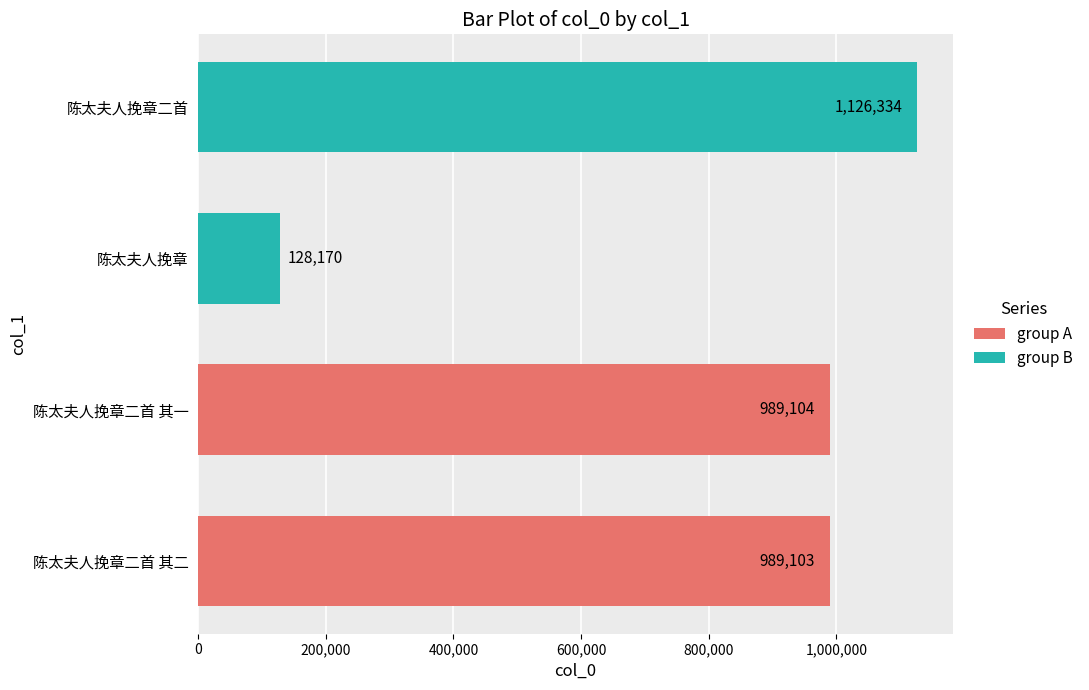

Reading top to bottom, extract all data points from this chart.

1126334	128170	989104	989103